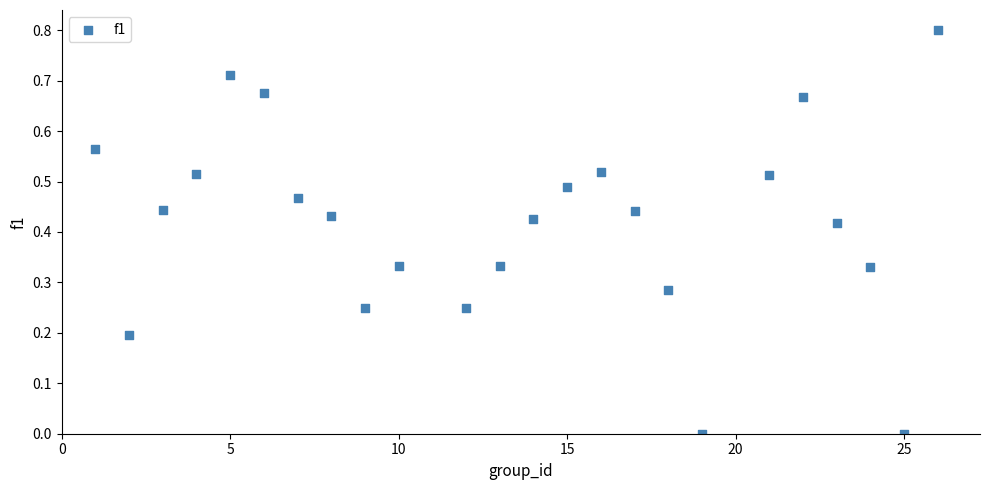

What is the range of X values (max minus min)?

25.0